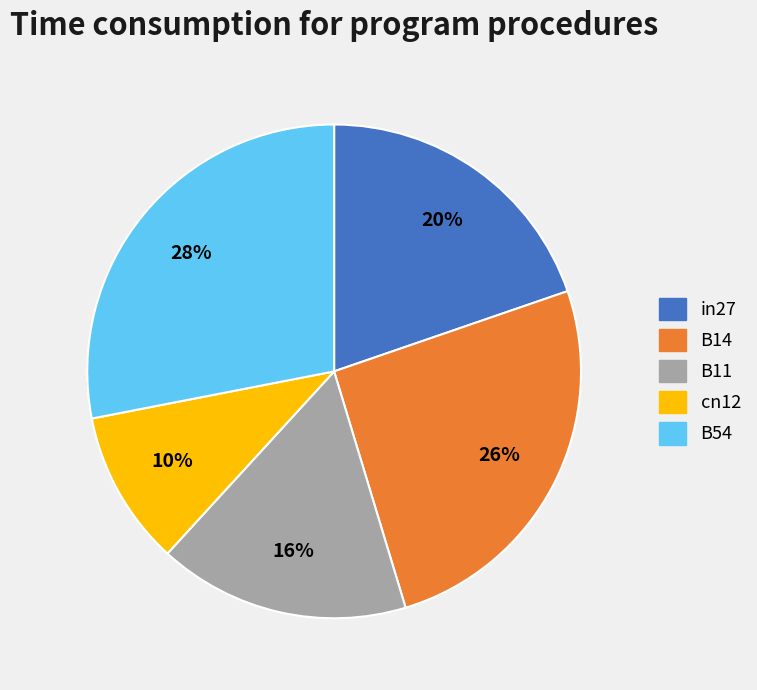

What percentage is the B14 slice, to the nearest percent?

26%